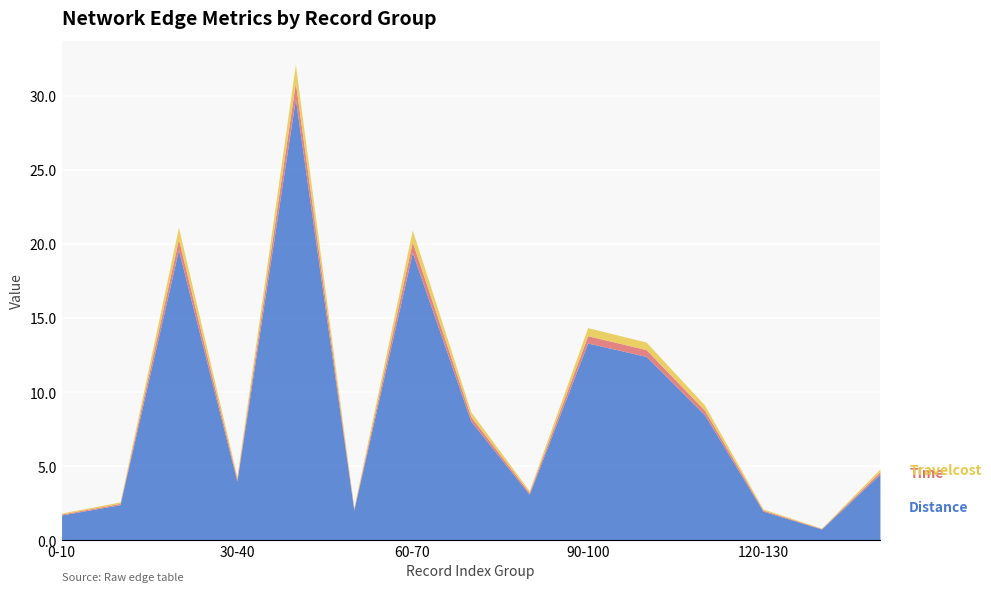

Reading left to right, list all the values displayed in this chart.

Distance: 1.7	2.4	19.6	4.0	29.8	2.0	19.4	8.0	3.1	13.3	12.4	8.5	1.9	0.7	4.5
Time: 0.1	0.1	0.7	0.1	1.1	0.1	0.7	0.3	0.1	0.5	0.5	0.3	0.1	0.0	0.2
Travelcost: 0.1	0.1	0.8	0.2	1.2	0.1	0.8	0.3	0.1	0.5	0.5	0.3	0.1	0.0	0.2